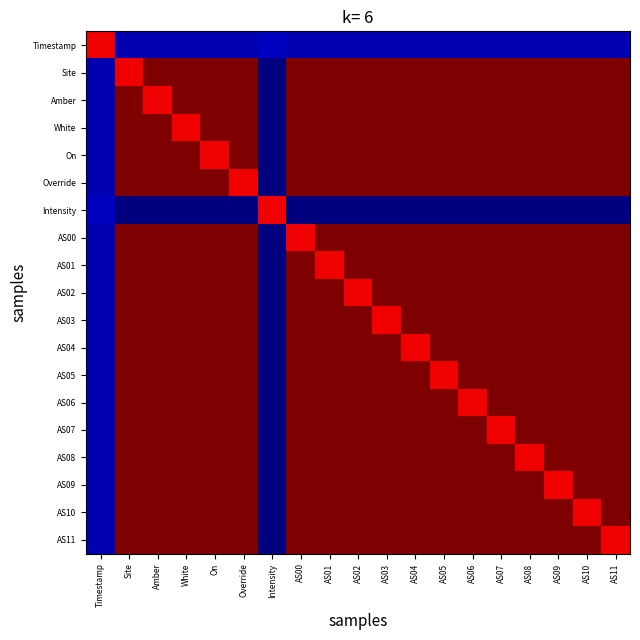

Rank the series at AS01 from highest to lowest value.

AS01, Timestamp, Site, Amber, White, On, Override, Intensity, AS00, AS02, AS03, AS04, AS05, AS06, AS07, AS08, AS09, AS10, AS11